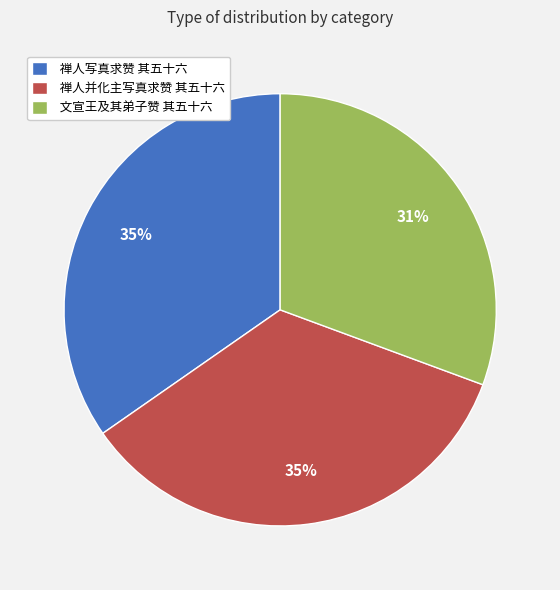

Combined, do 禅人写真求赞 其五十六 and 禅人并化主写真求赞 其五十六 account for over 50%?

Yes